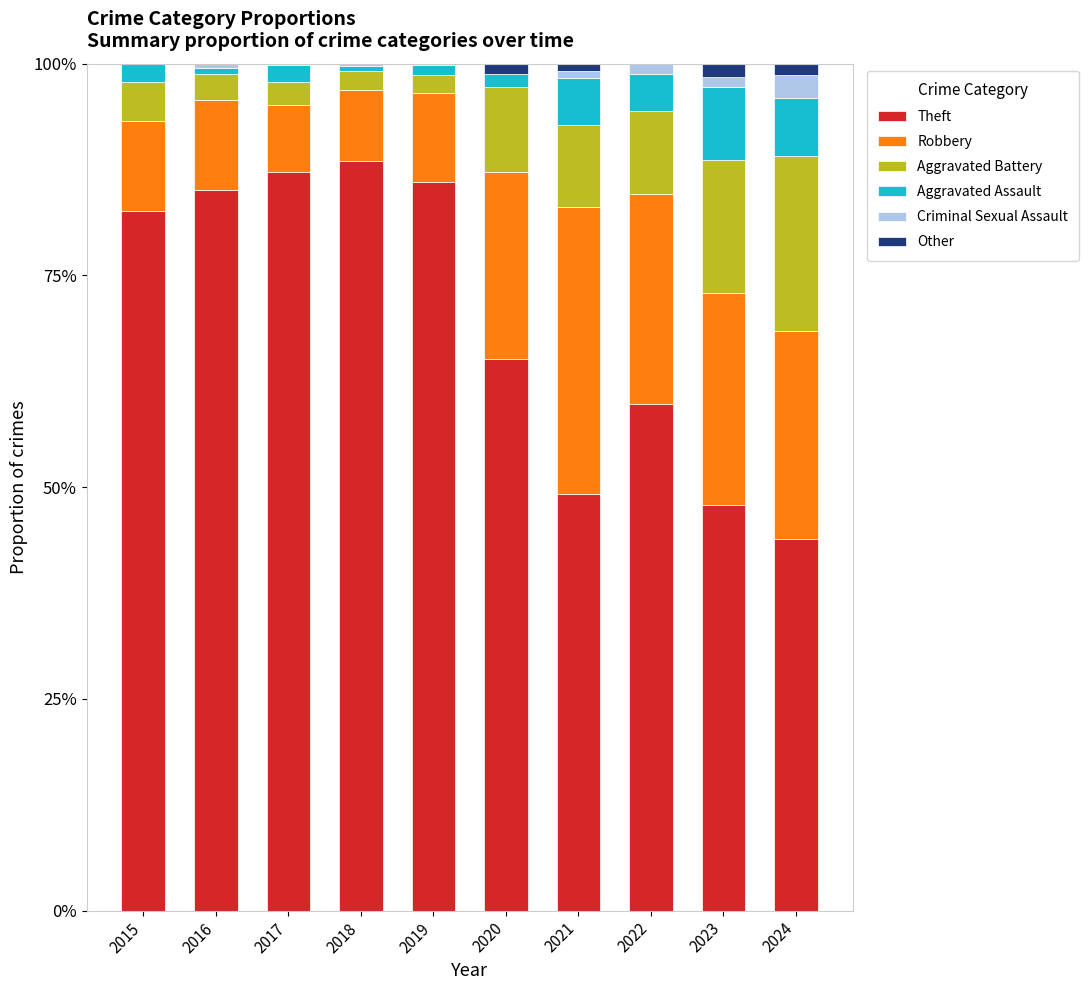

Which has a higher value, 2023 or 2019?

2019